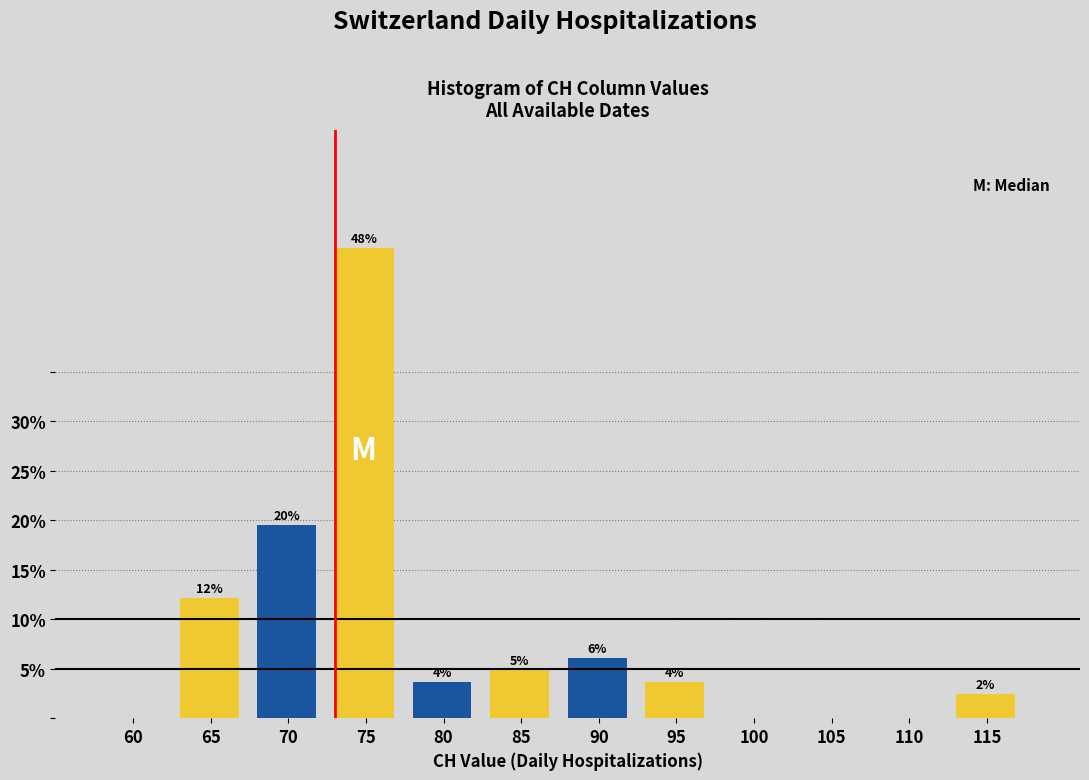

Are the bars horizontal?

No